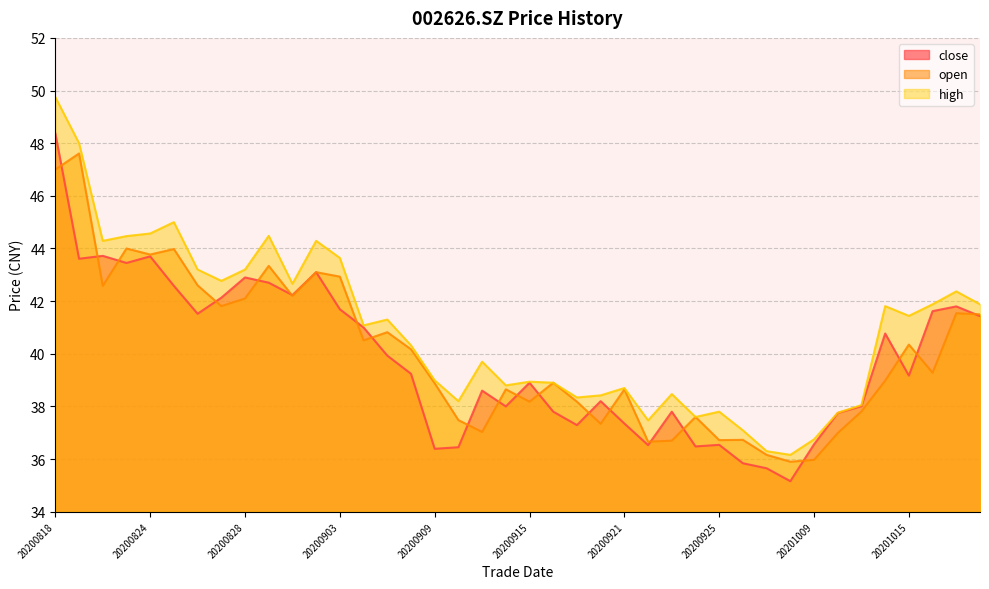

Reading right to left, list all the values displayed in this chart.

close: 20201020=41.4	20201019=41.8	20201016=41.6	20201015=39.2	20201014=40.8	20201013=38.0	20201012=37.8	20201009=36.6	20200930=35.2	20200929=35.6	20200928=35.8	20200925=36.5	20200924=36.5	20200923=37.8	20200922=36.5	20200921=37.4	20200918=38.2	20200917=37.3	20200916=37.8	20200915=38.9	20200914=38.0	20200911=38.6	20200910=36.5	20200909=36.4	20200908=39.2	20200907=39.9	20200904=41.0	20200903=41.7	20200902=43.1	20200901=42.2	20200831=42.7	20200828=42.9	20200827=42.1	20200826=41.5	20200825=42.6	20200824=43.7	20200821=43.5	20200820=43.7	20200819=43.6	20200818=48.4
open: 20201020=41.5	20201019=41.5	20201016=39.3	20201015=40.4	20201014=39.0	20201013=37.8	20201012=37.0	20201009=36.0	20200930=35.9	20200929=36.2	20200928=36.7	20200925=36.7	20200924=37.6	20200923=36.7	20200922=36.7	20200921=38.6	20200918=37.3	20200917=38.2	20200916=38.9	20200915=38.2	20200914=38.6	20200911=37.0	20200910=37.5	20200909=38.9	20200908=40.2	20200907=40.8	20200904=40.5	20200903=42.9	20200902=43.1	20200901=42.2	20200831=43.3	20200828=42.1	20200827=41.8	20200826=42.6	20200825=44.0	20200824=43.8	20200821=44.0	20200820=42.6	20200819=47.6	20200818=47.0
high: 20201020=41.9	20201019=42.4	20201016=41.9	20201015=41.4	20201014=41.8	20201013=38.0	20201012=37.8	20201009=36.8	20200930=36.2	20200929=36.3	20200928=37.1	20200925=37.8	20200924=37.6	20200923=38.5	20200922=37.5	20200921=38.7	20200918=38.4	20200917=38.3	20200916=38.9	20200915=38.9	20200914=38.8	20200911=39.7	20200910=38.2	20200909=39.0	20200908=40.3	20200907=41.3	20200904=41.1	20200903=43.6	20200902=44.3	20200901=42.7	20200831=44.5	20200828=43.2	20200827=42.8	20200826=43.2	20200825=45.0	20200824=44.6	20200821=44.5	20200820=44.3	20200819=48.0	20200818=49.8